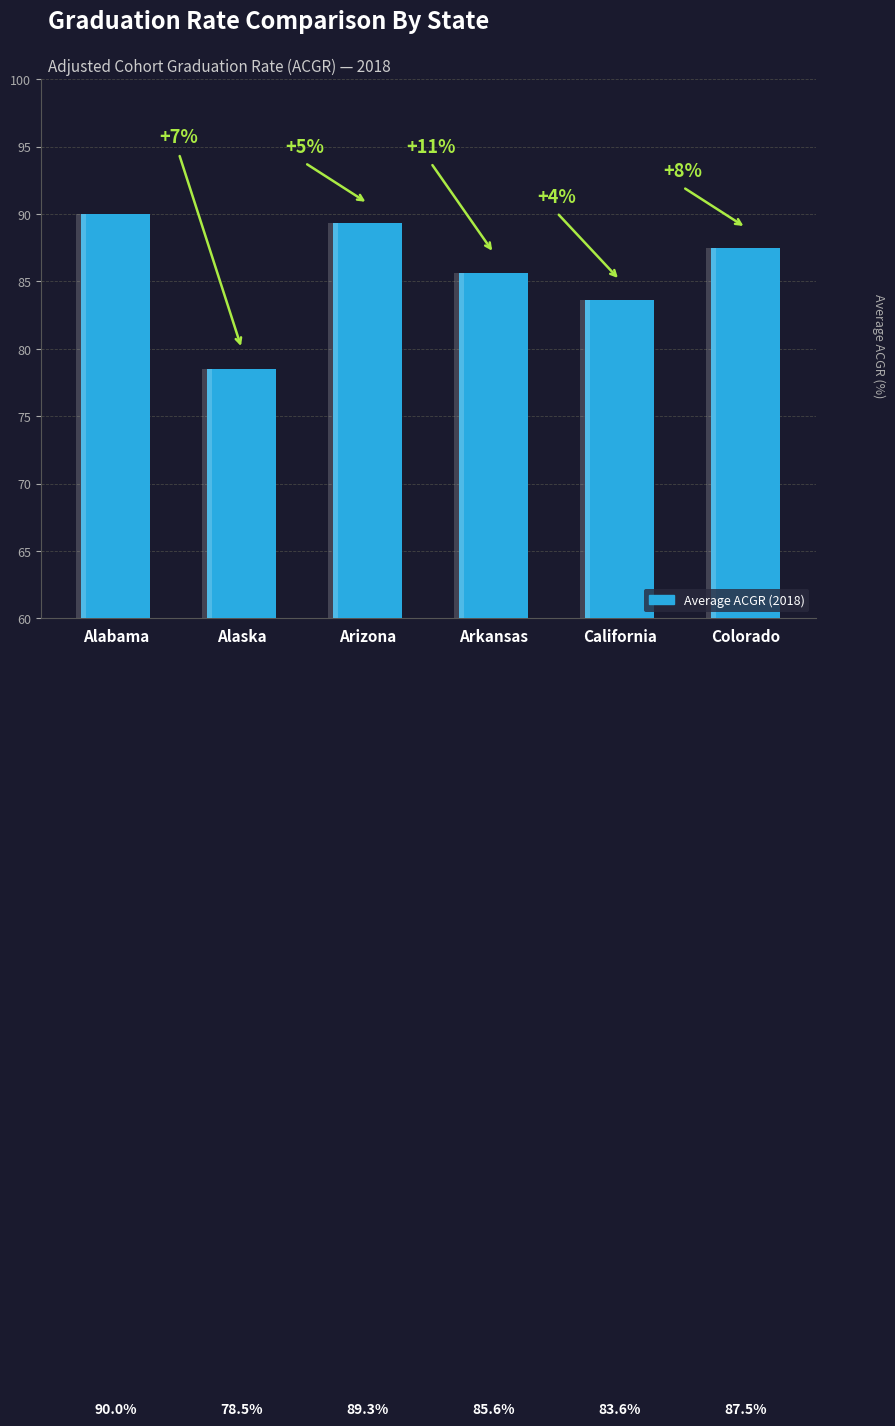

What is the label of the 2nd bar from the left?

Alaska